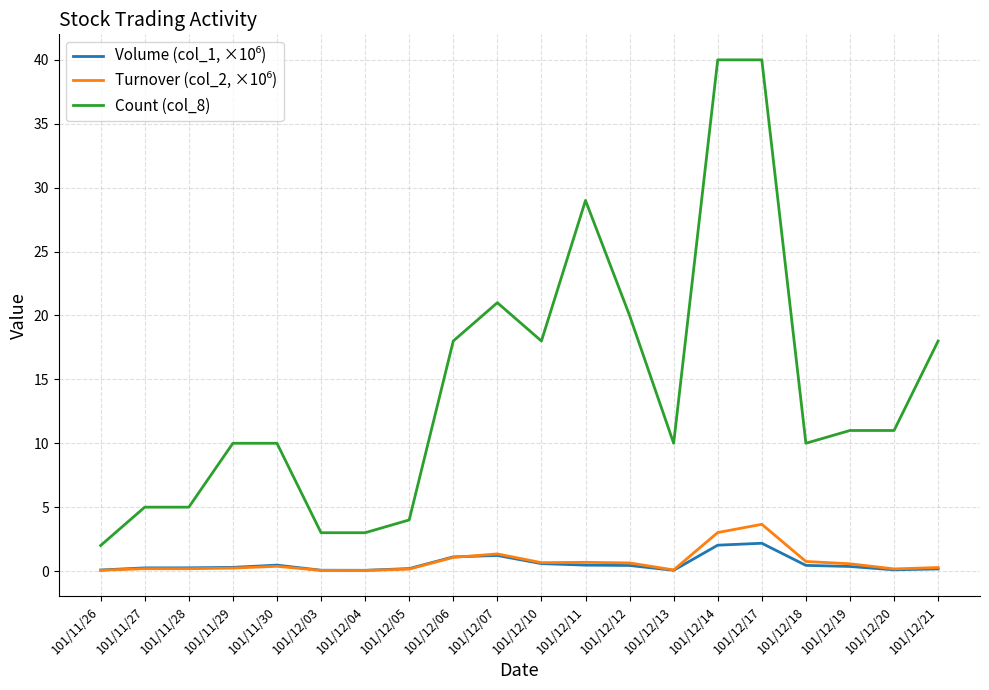

How many lines are shown in the chart?

3